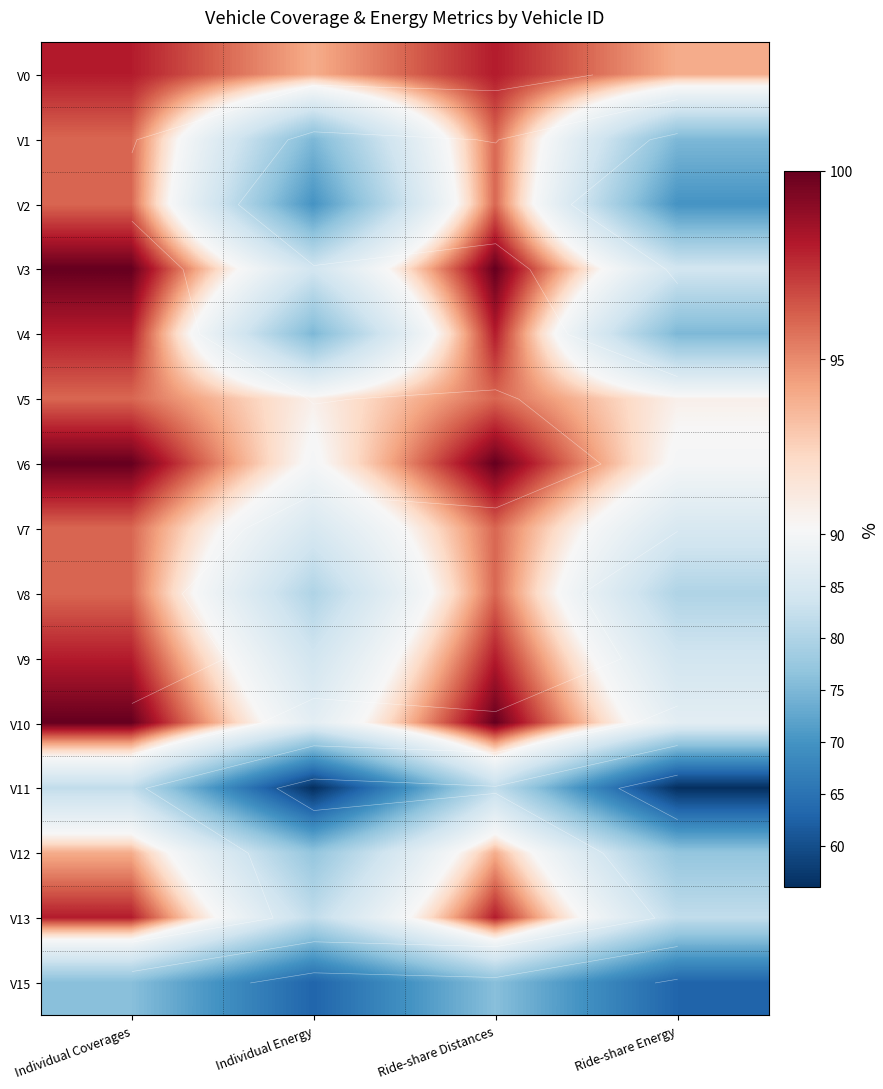

Between Ride-share Distances and Ride-share Energy, which is larger?

Ride-share Distances